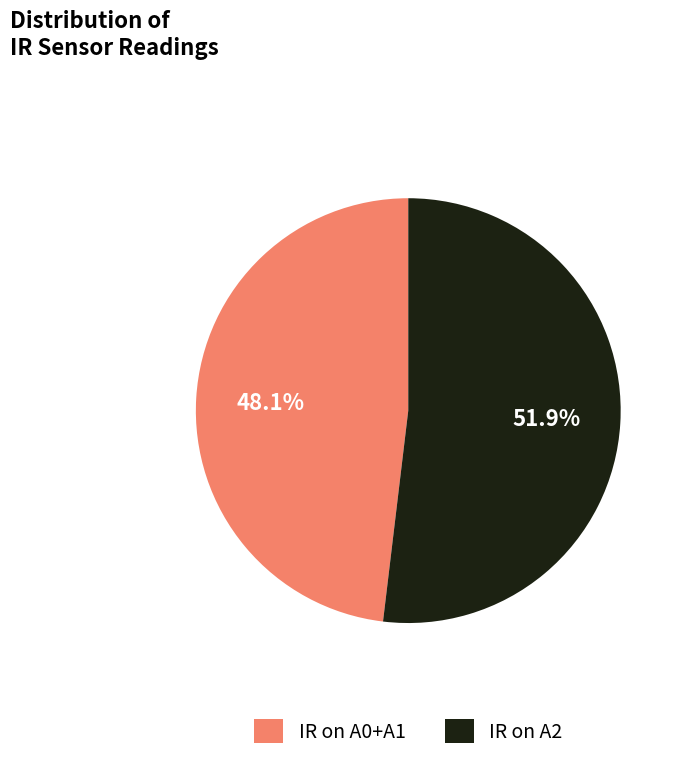

What percentage do IR on A2 and IR on A0+A1 together represent?

100.0%